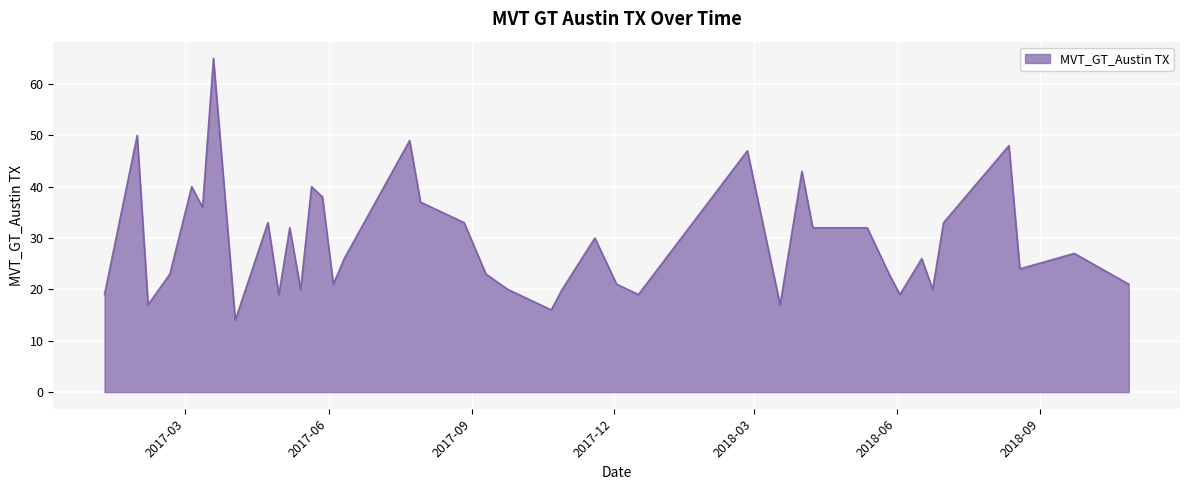

What is the smallest value displayed?

14